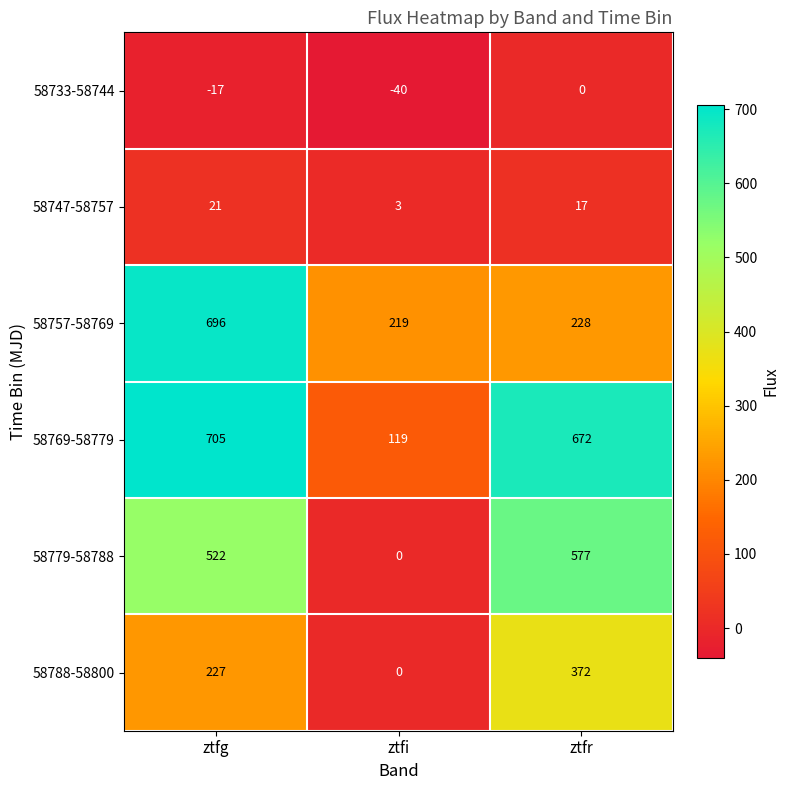

At which category is the sum across all series the highest?

ztfg